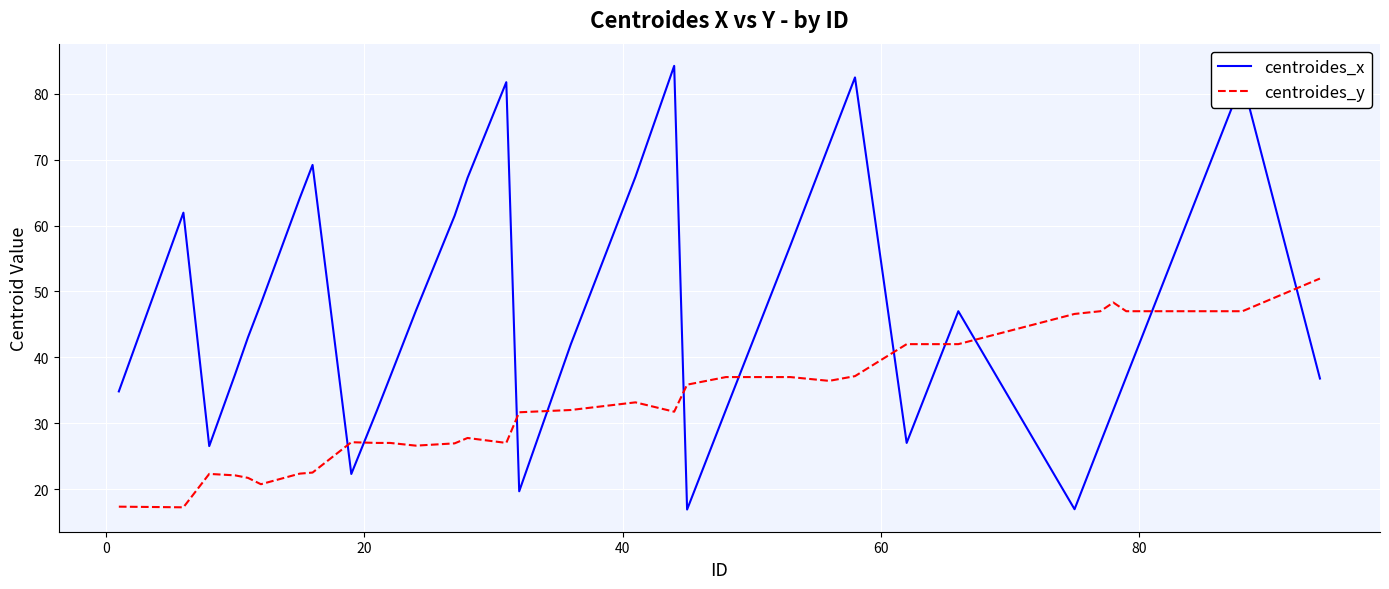

What are all the series names shown in the legend?

centroides_x, centroides_y